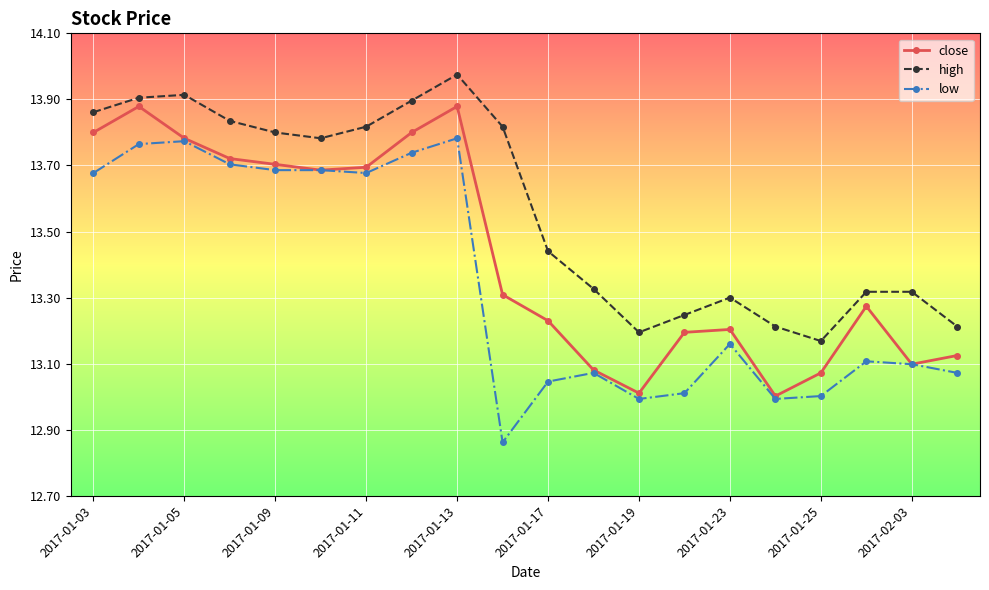

Rank the series by their average value, from highest to lowest.

high, close, low